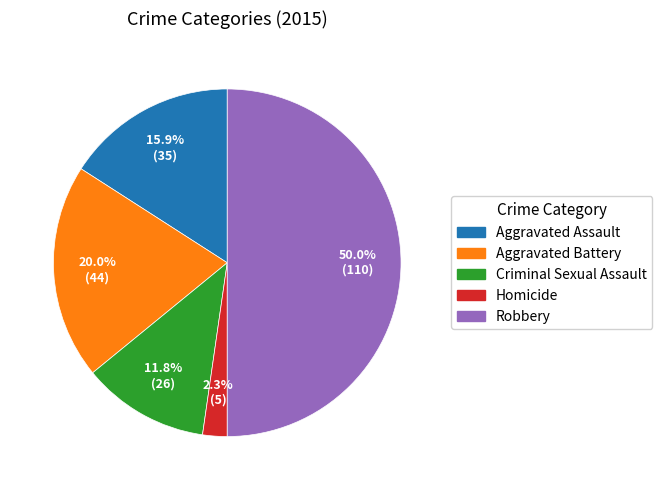

The Homicide slice represents 2% of the pie. True or false?

True